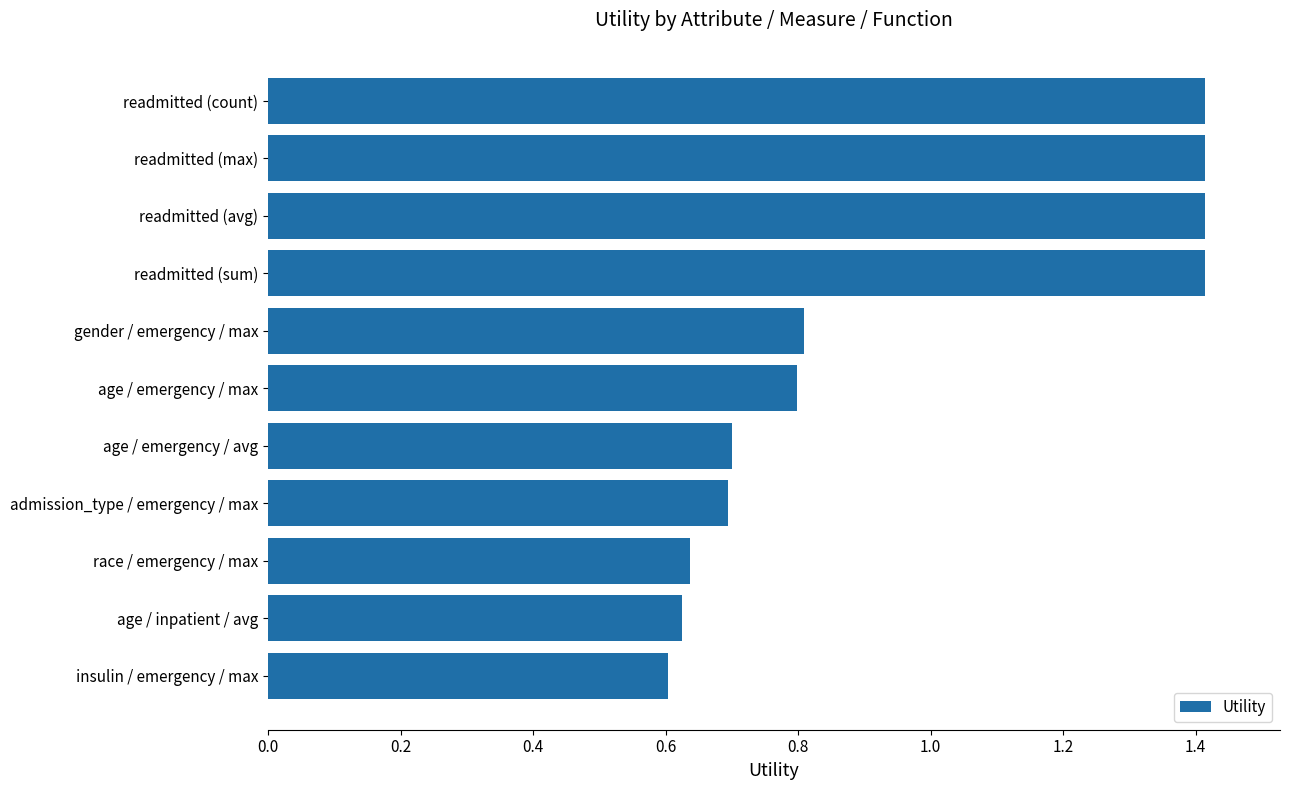

What is the greatest value displayed?

1.4